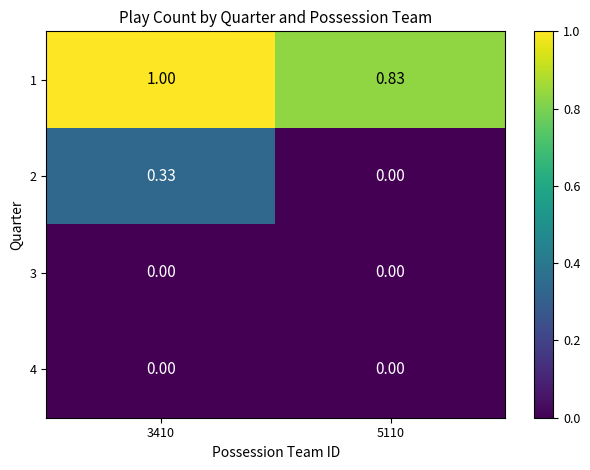

Is the value of 4 at 3410 greater than the value of 1 at 3410?

No